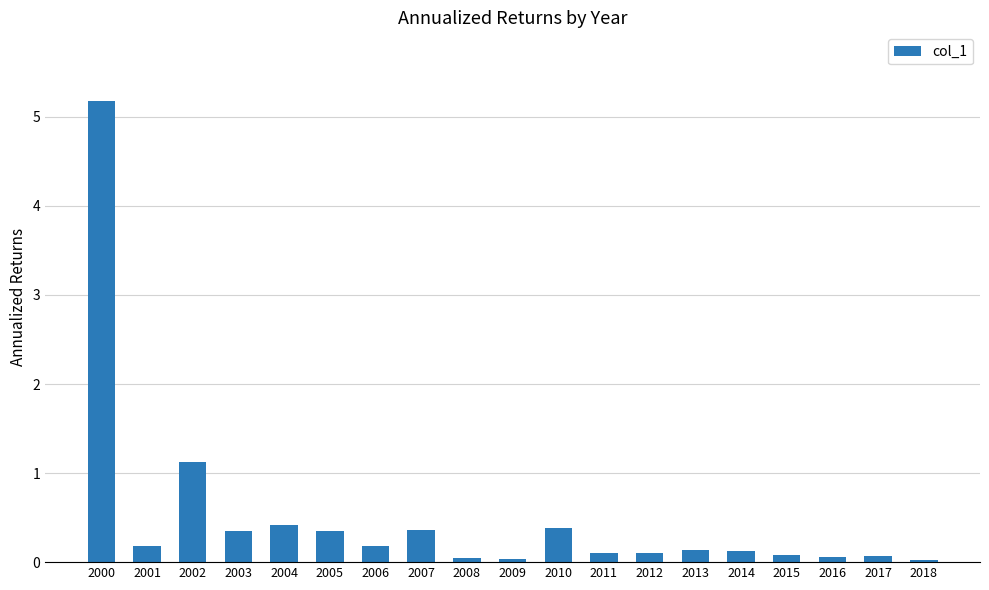

What is the average value?

0.5